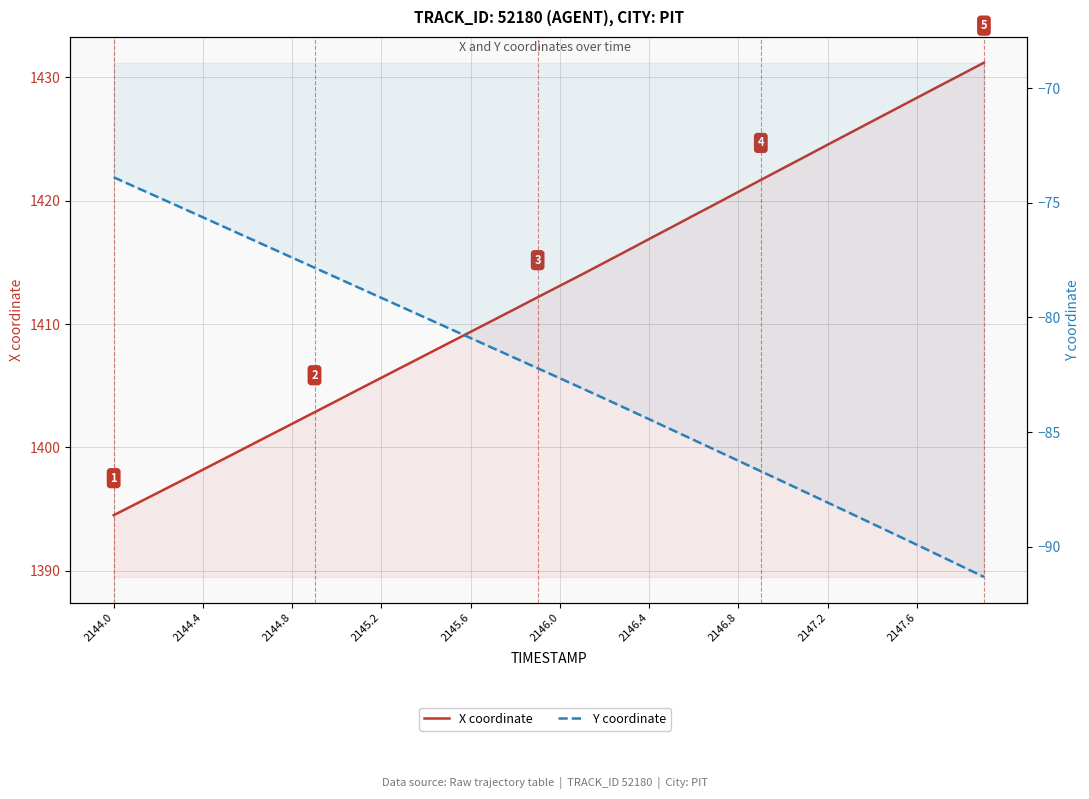

True or false: Y coordinate and X coordinate cross at least once.

False